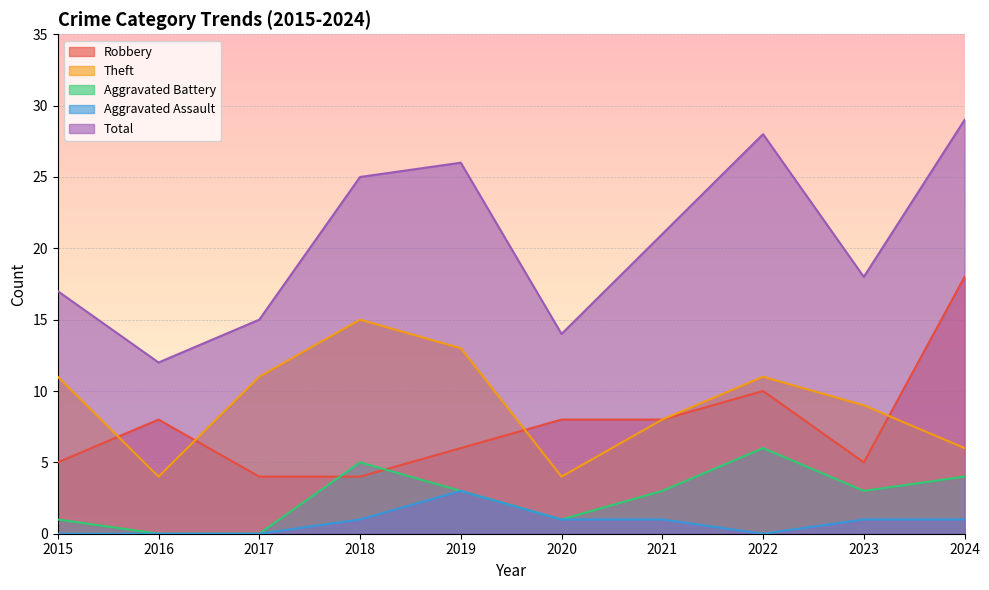

Which has a higher value, 2020 or 2021?

2020